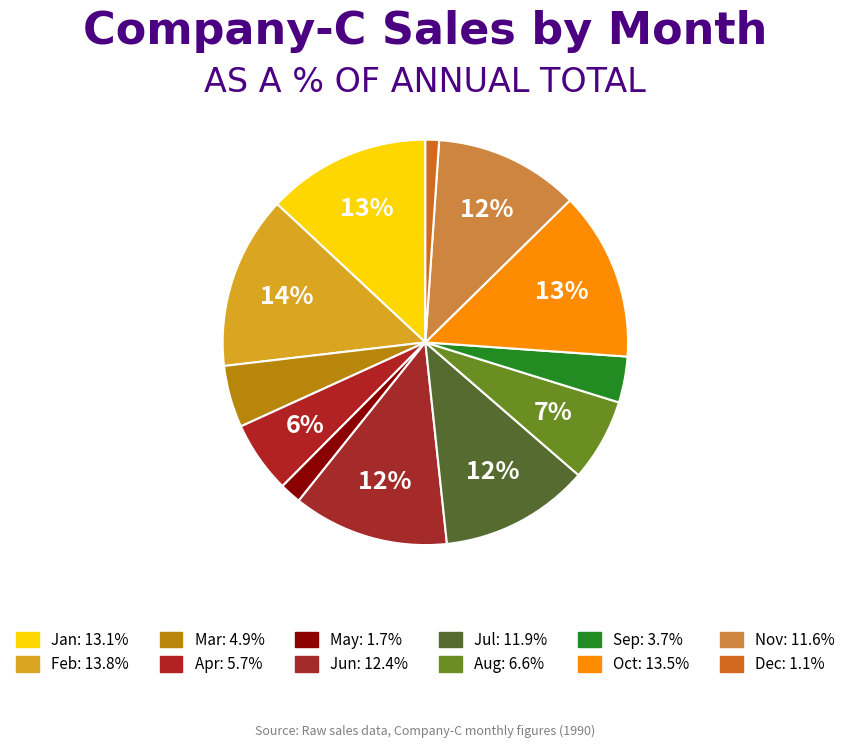

How many slices are in this pie chart?

12